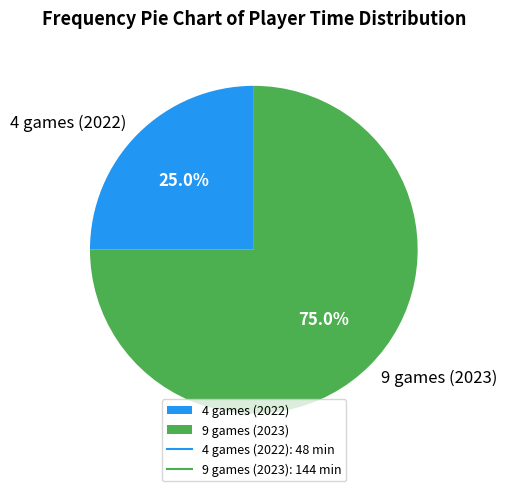

Which slice is the largest?

9 games (2023)